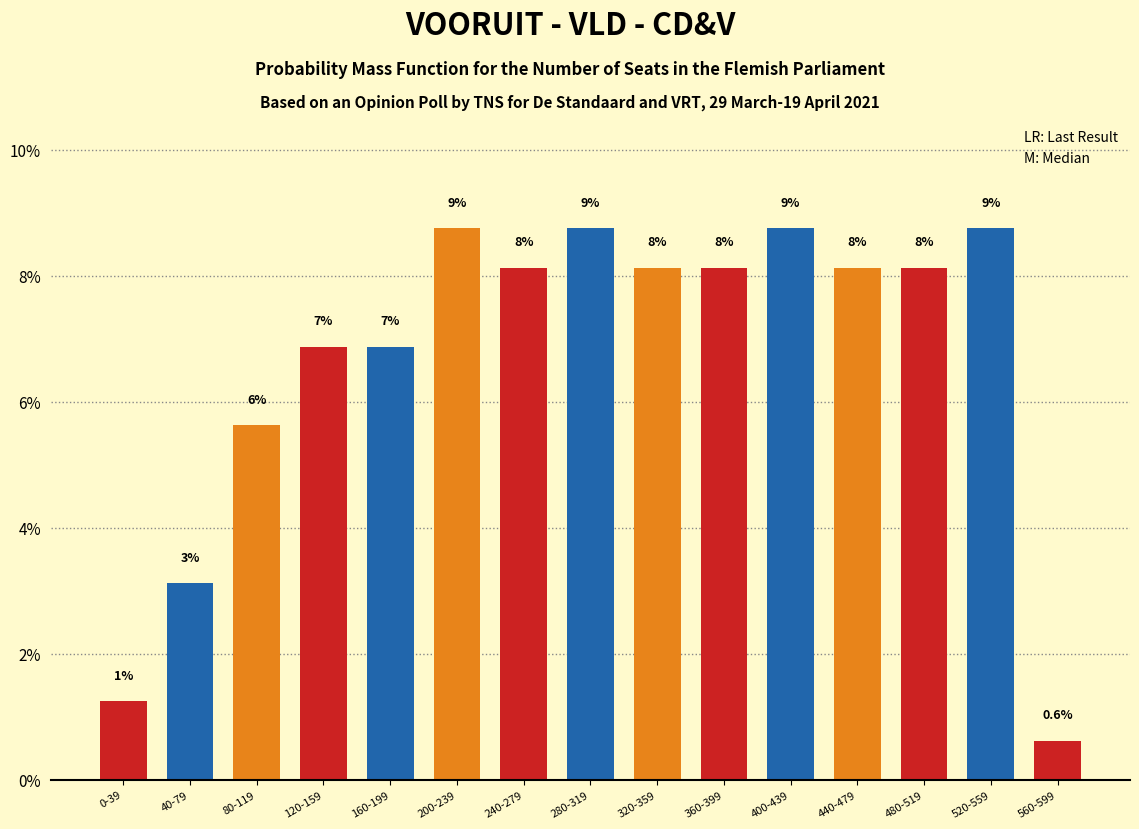

How many bars are there in total?

15